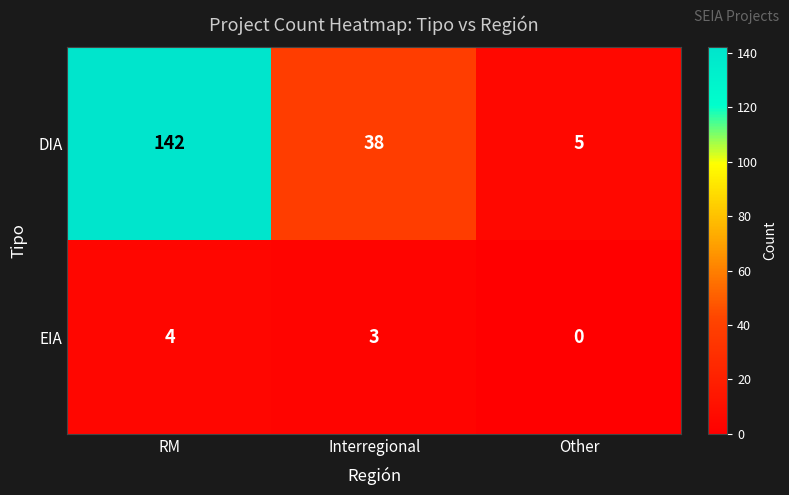

How many categories are shown in the chart?

3